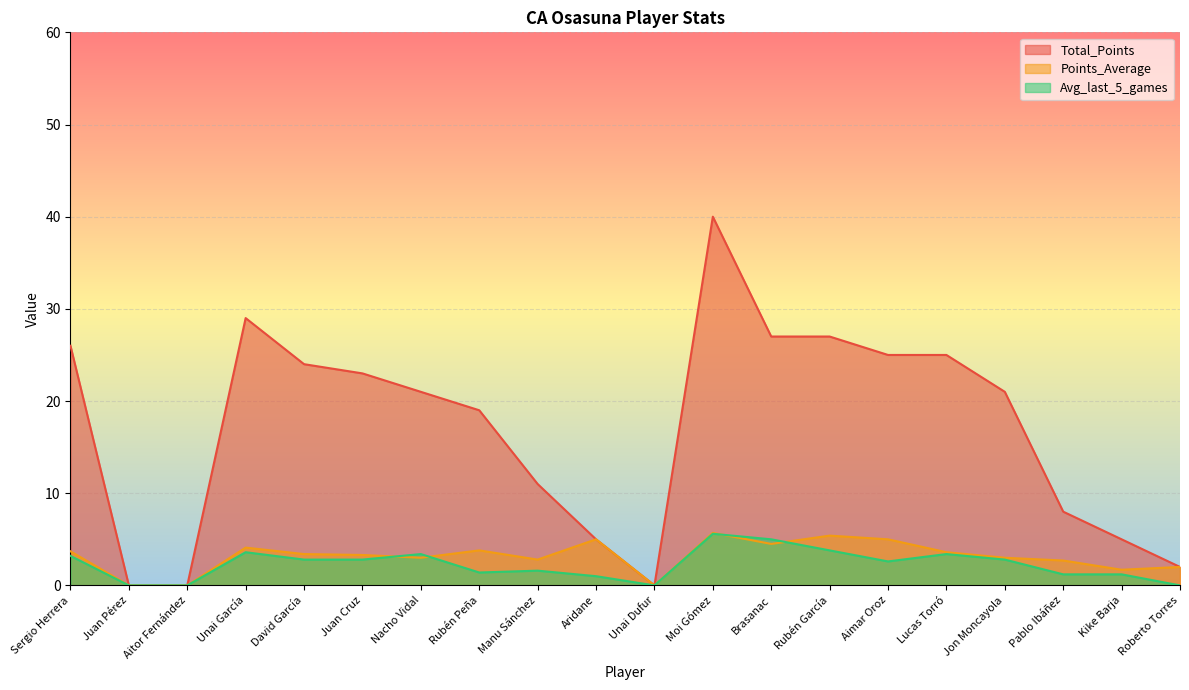

Which category has the lowest value in the Points_Average series?

Juan Pérez